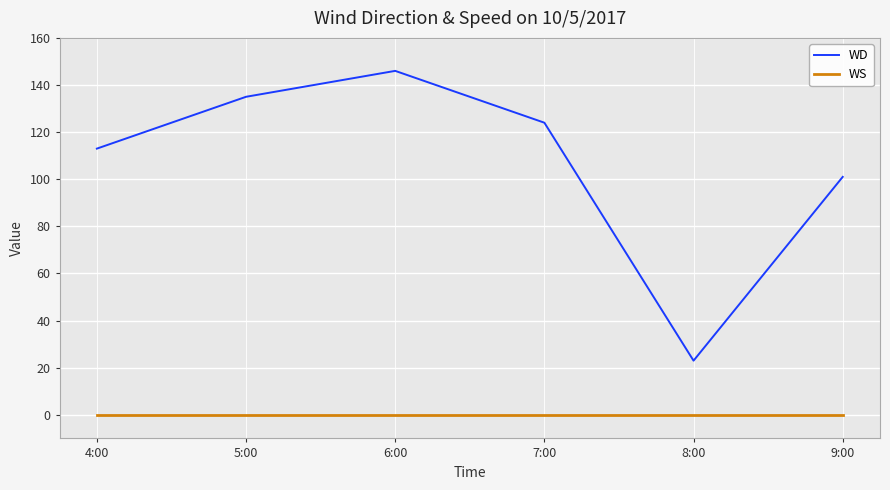

How many lines are shown in the chart?

2